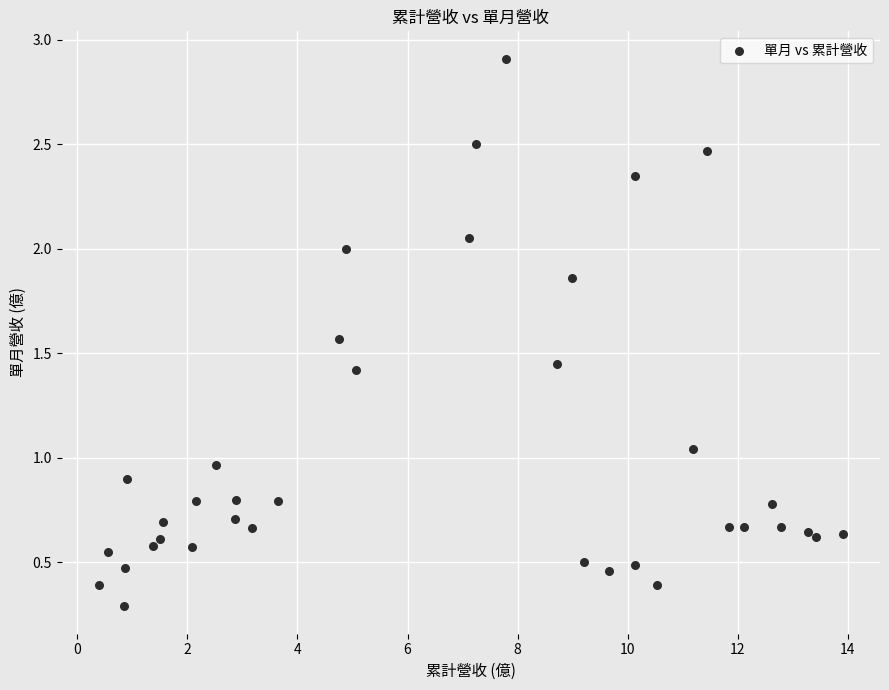

What is the range of Y values (max minus min)?

2.6